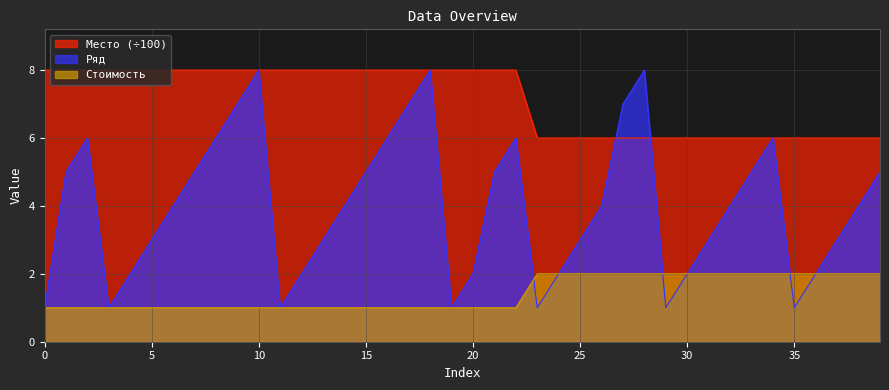

Is the value of Ряд at 2 greater than the value of Место at 35?

Yes